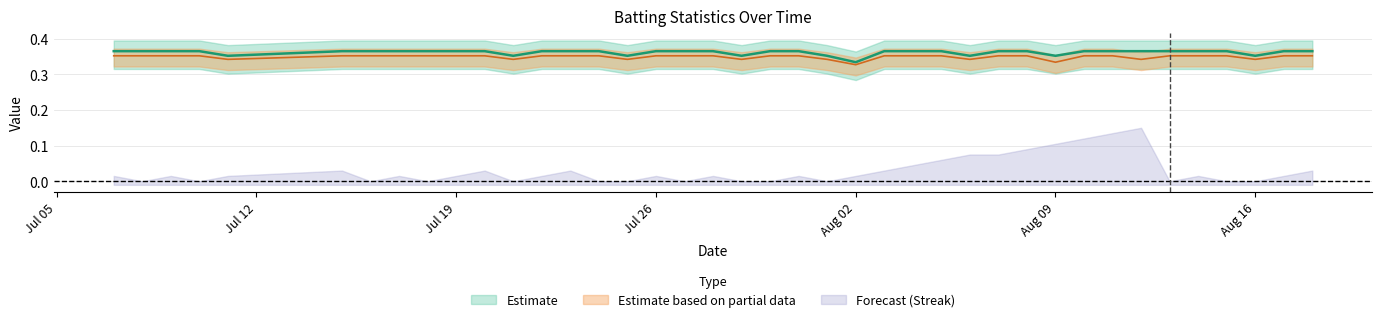

The Batting Average2 series shows 0.2 at 2010-07-17. True or false?

False